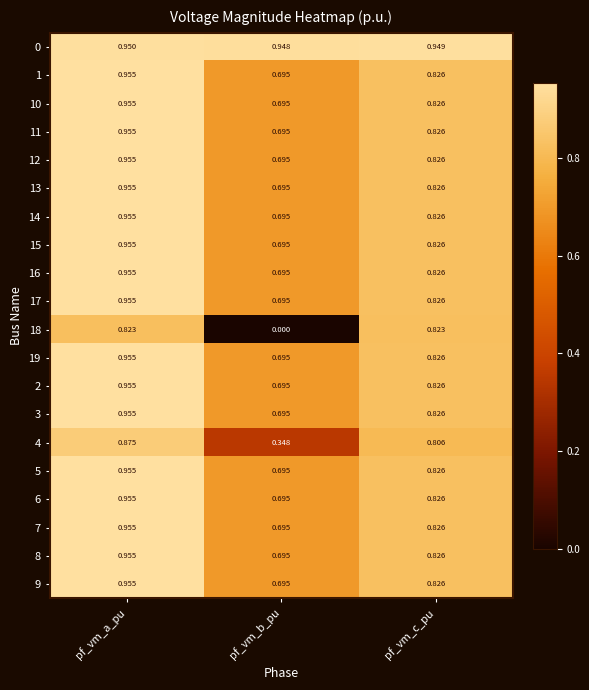

Is the value of 6 at pf_vm_a_pu greater than the value of 16 at pf_vm_b_pu?

Yes